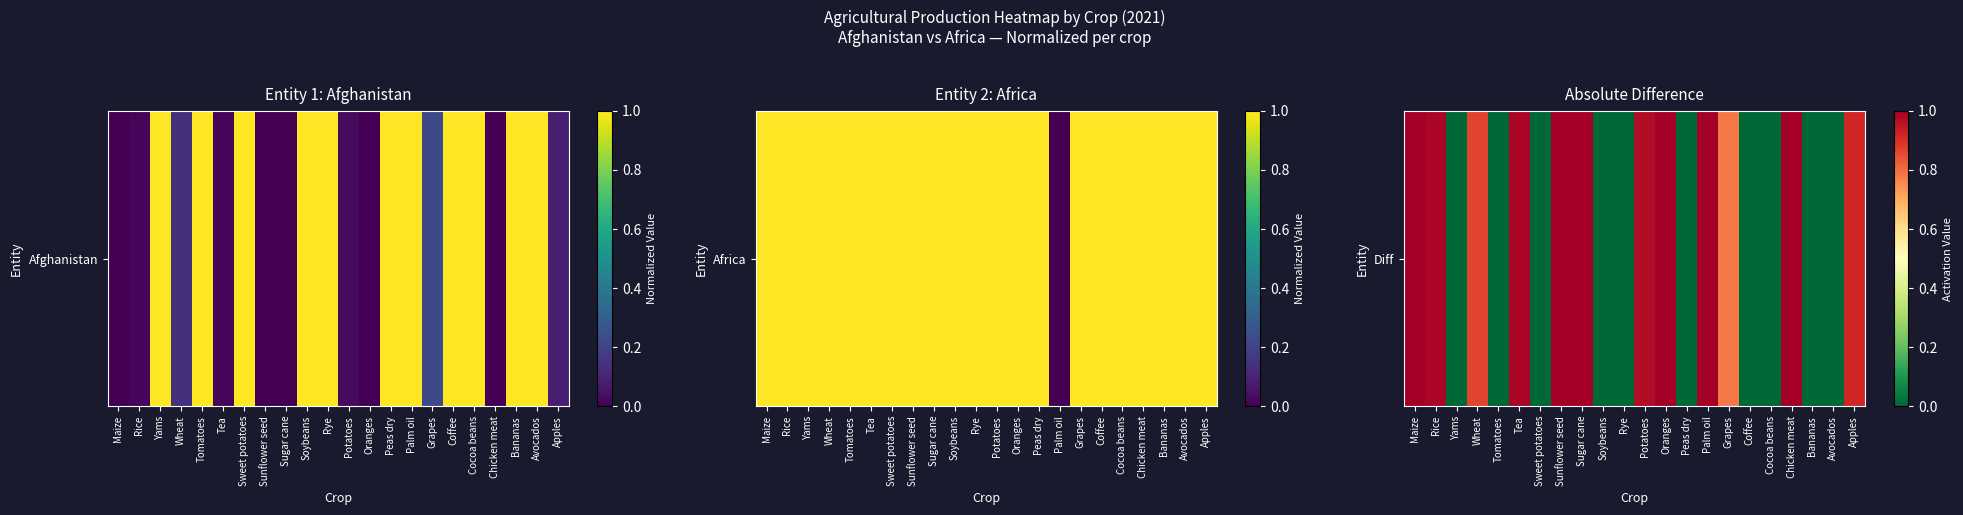

Count the number of data series in this chart.

1